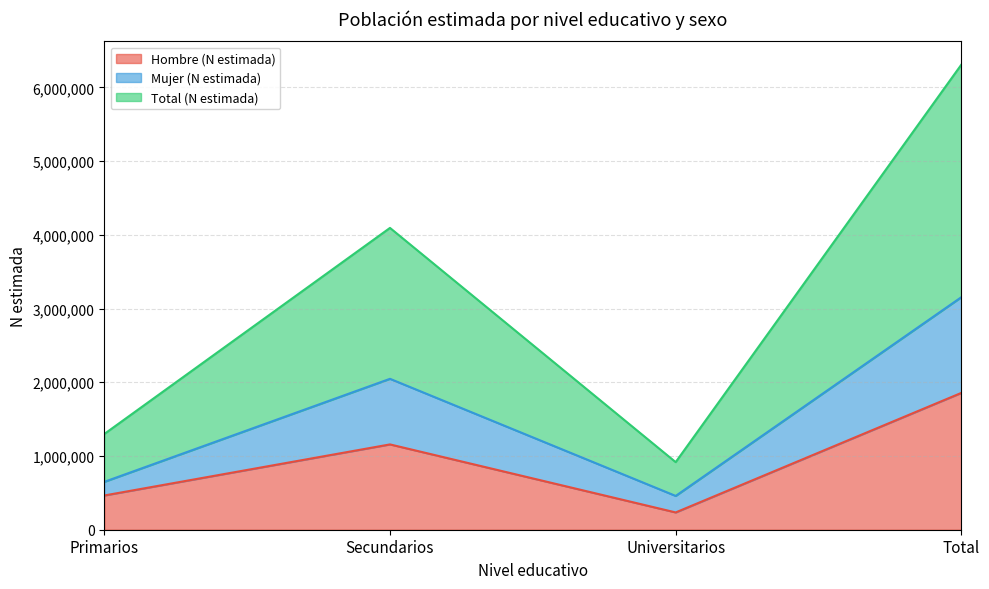

At which category is the sum across all series the highest?

Total